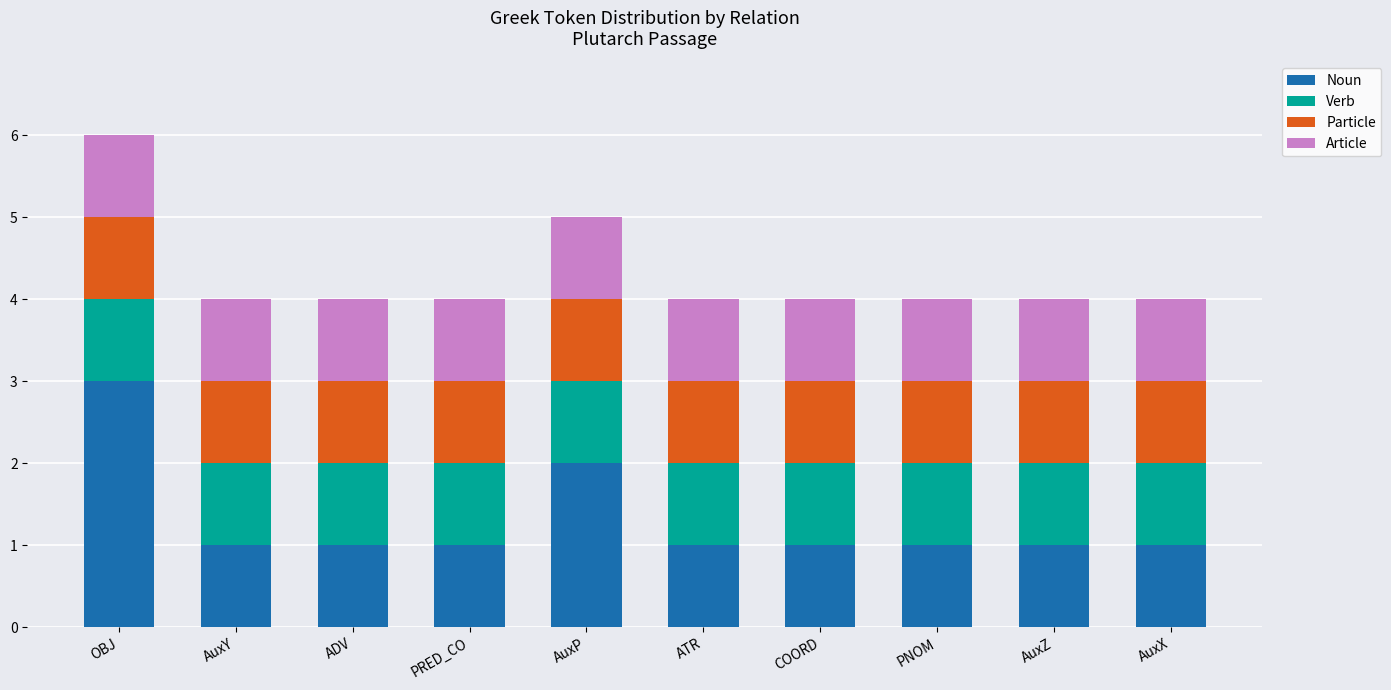

What is the total value across all series at PRED_CO?

4